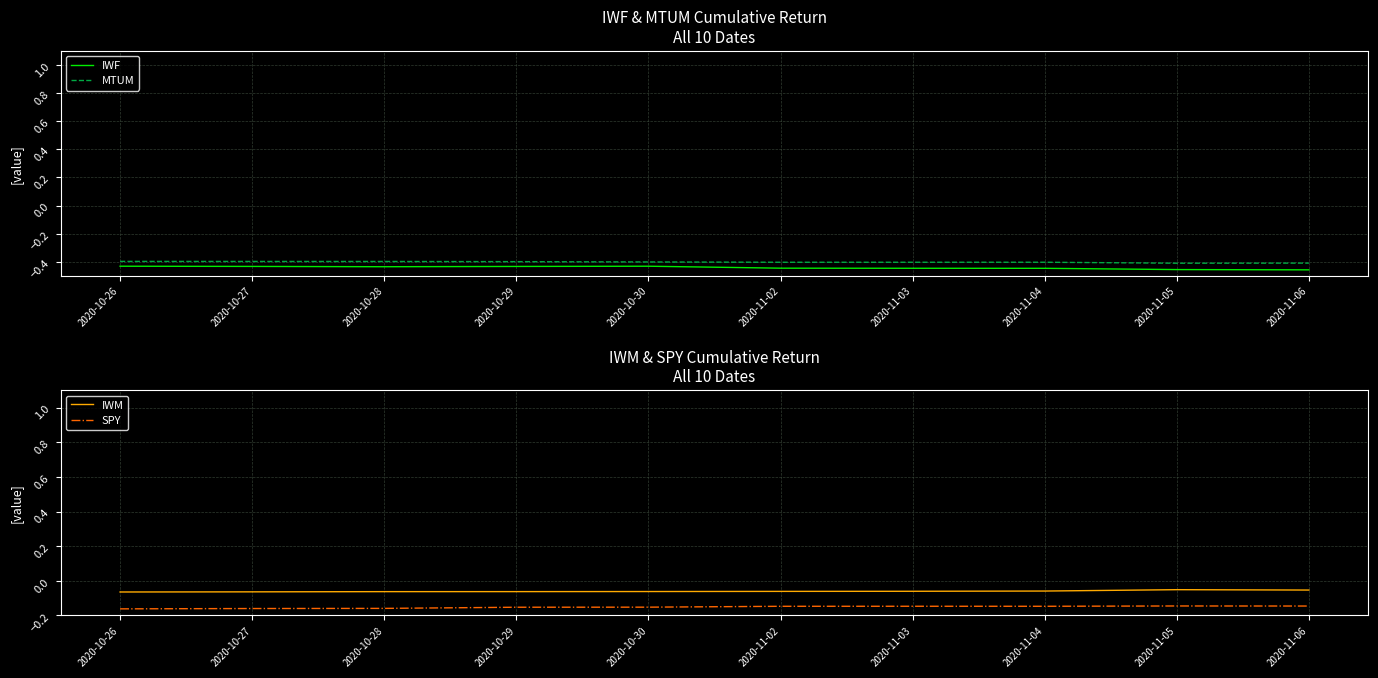

Which series has the largest total across all categories?

IWM